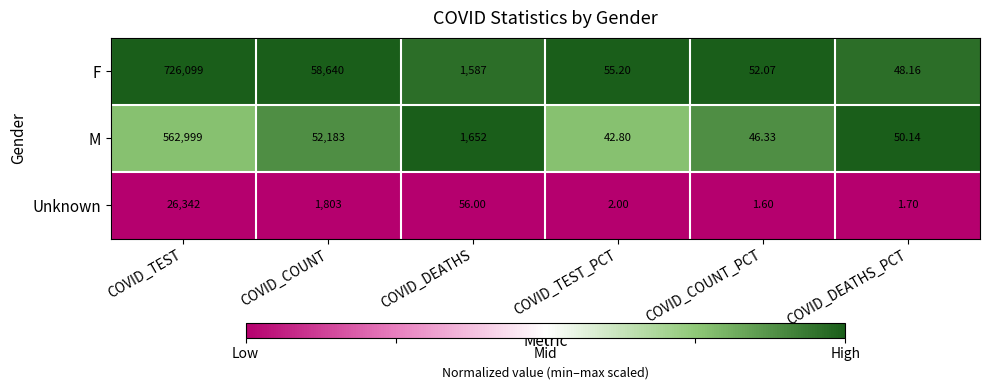

At which category is the sum across all series the highest?

COVID_TEST